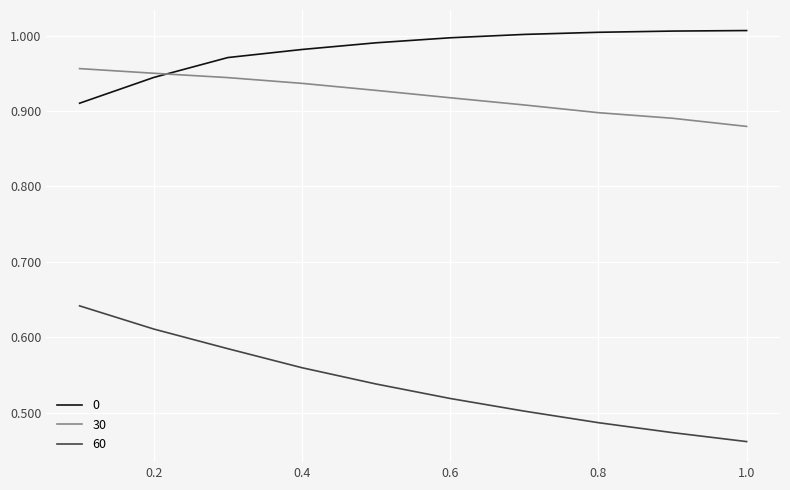

Rank the series by their maximum value, from lowest to highest.

60, 30, 0